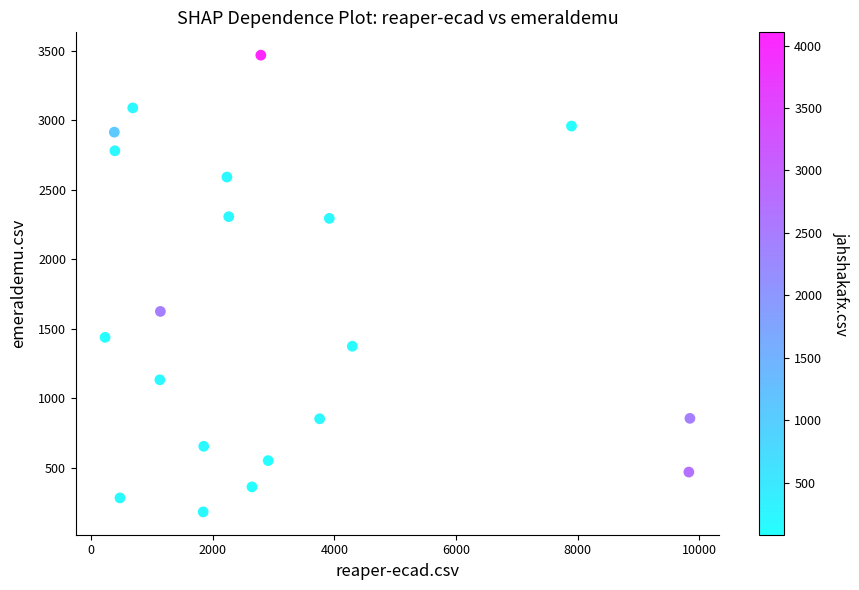

What is the range of Y values (max minus min)?

3286.5